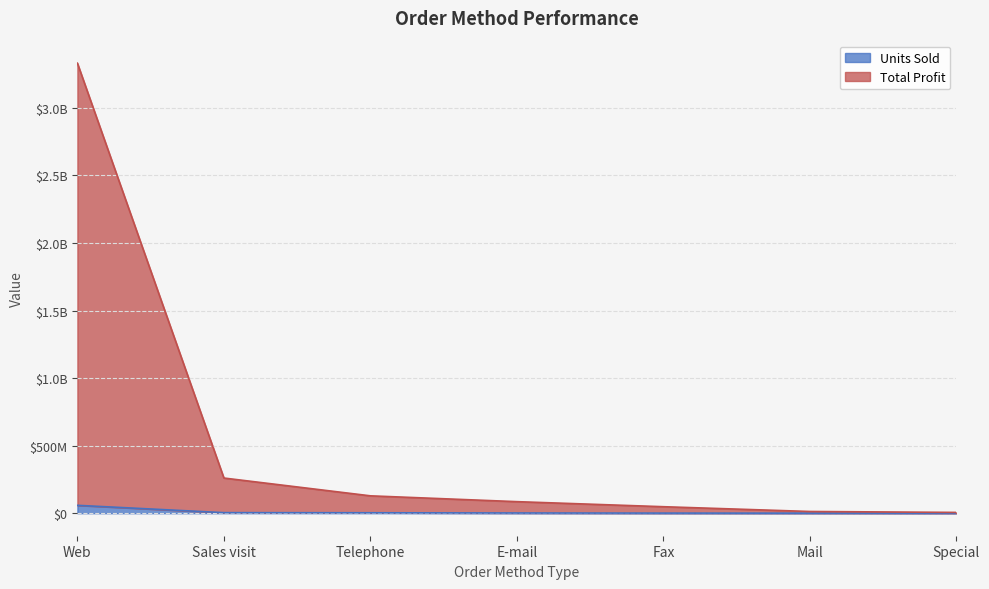

List the series in order of their peak value, highest first.

Total Profit, Units Sold